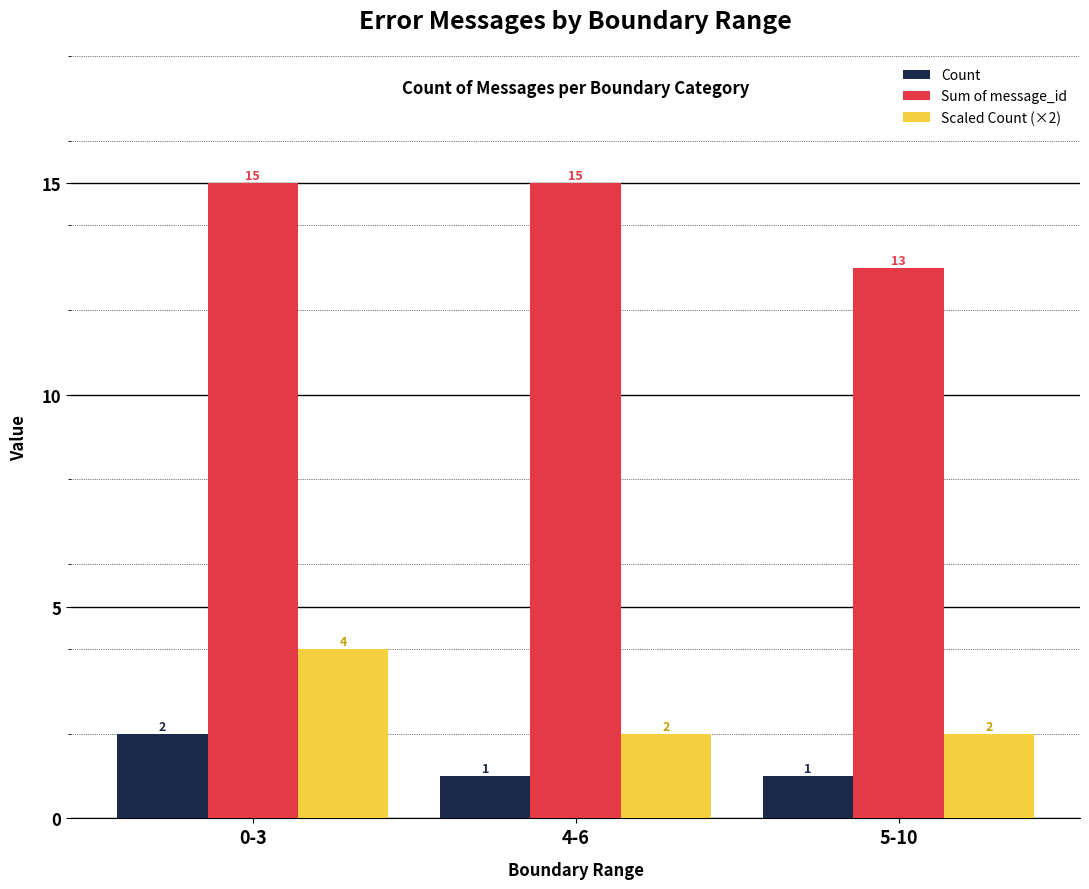

What is the sum of the Scaled Count (×2) values at 5-10 and 0-3?

6